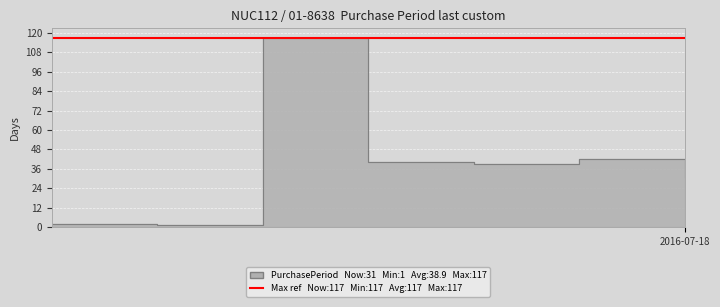

Reading left to right, transcribe all the data shown in this chart.

2	1	117	40	39	42	31